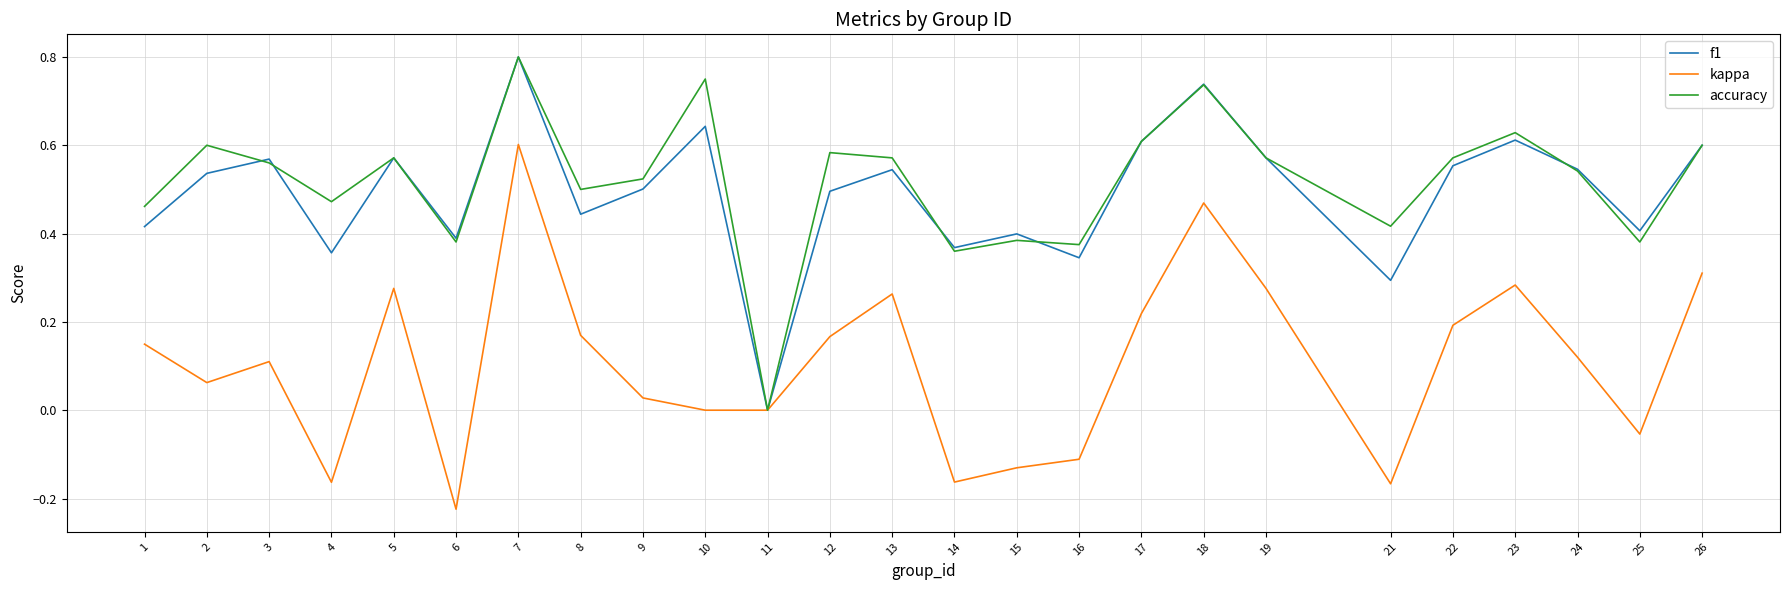

Is the value of f1 at 23 greater than the value of accuracy at 6?

Yes